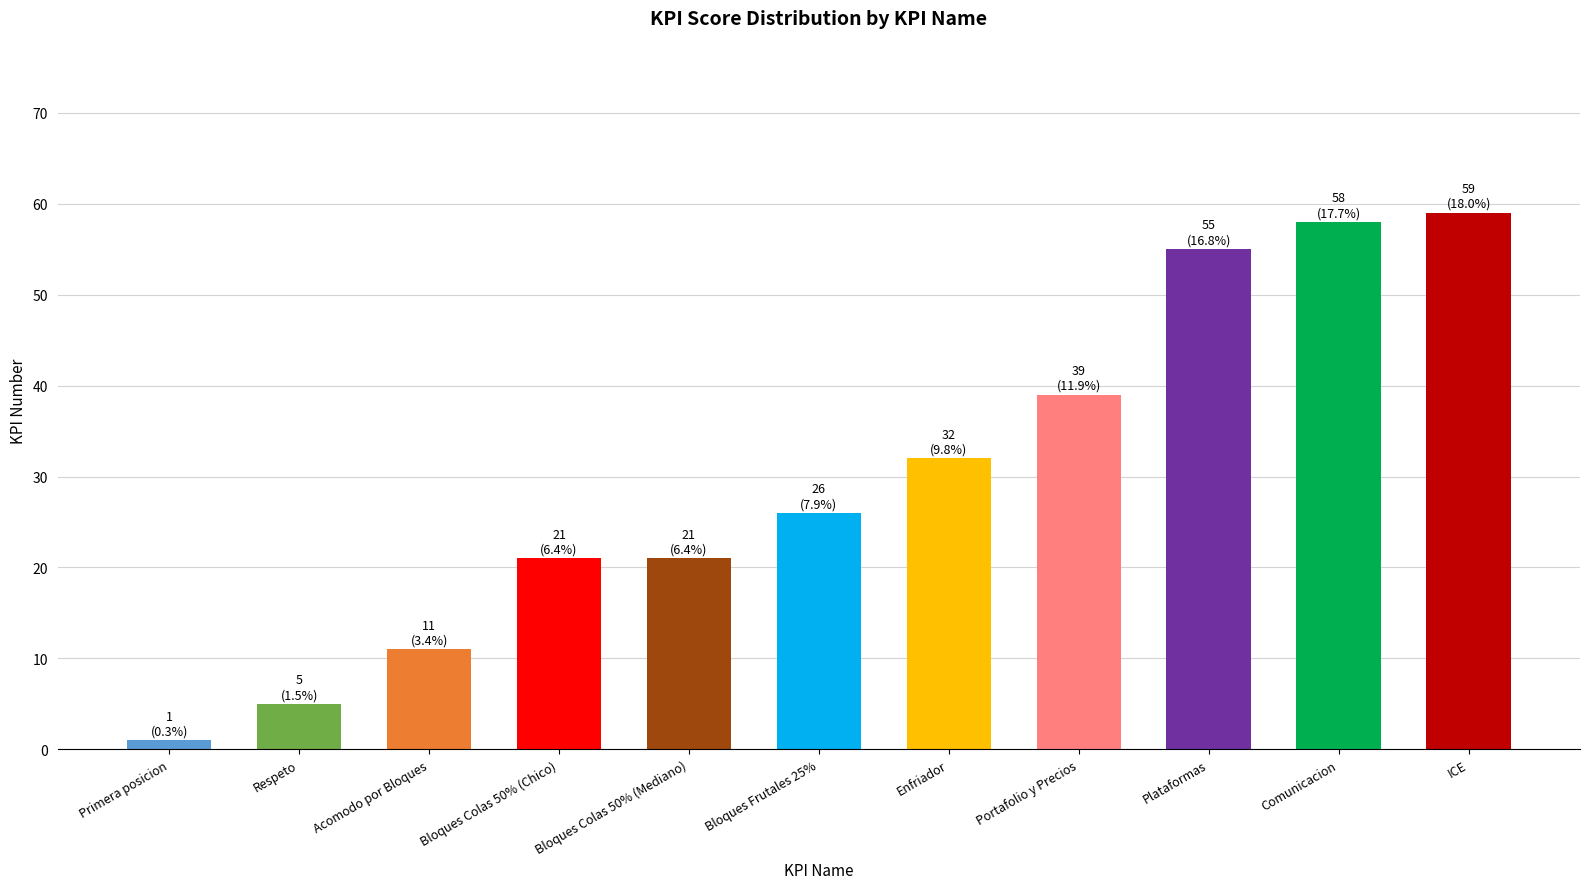

What is the sum of the values at Comunicacion and Bloques Colas 50% (Chico)?

79